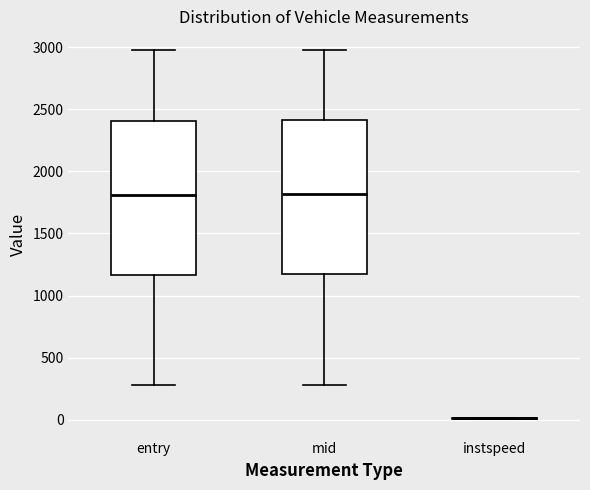

Reading left to right, transcribe this box plot: for each box, give where its median line is, the range the box spans, and where its two whiskers end, as read against the y-axis. The values are not printed on the chart, so give them approximately, as read against the axis.

entry: median 1800, box 1150 to 2400, whiskers 300 to 2950
mid: median 1800, box 1150 to 2400, whiskers 300 to 3000
instspeed: box collapsed to a line at 0, whiskers 0 to 0